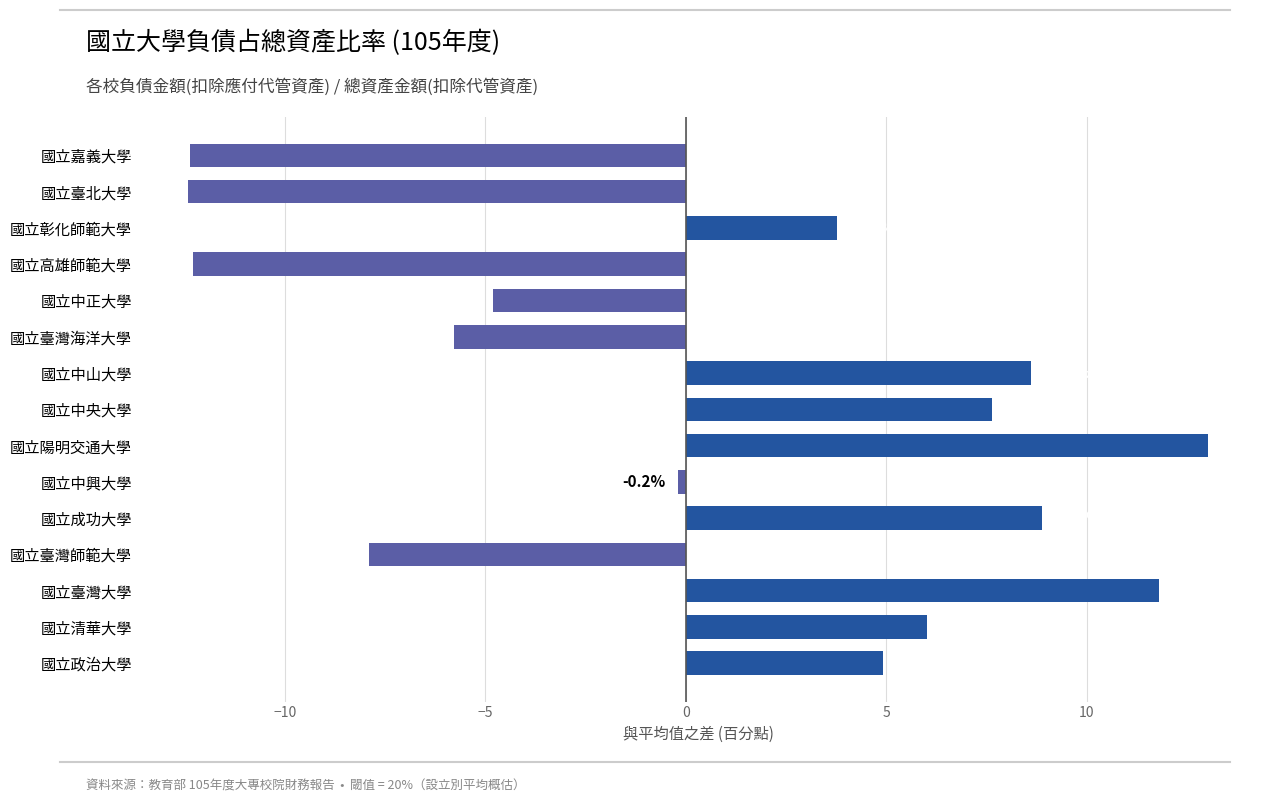

At which category does the chart reach its peak across all series?

國立陽明交通大學